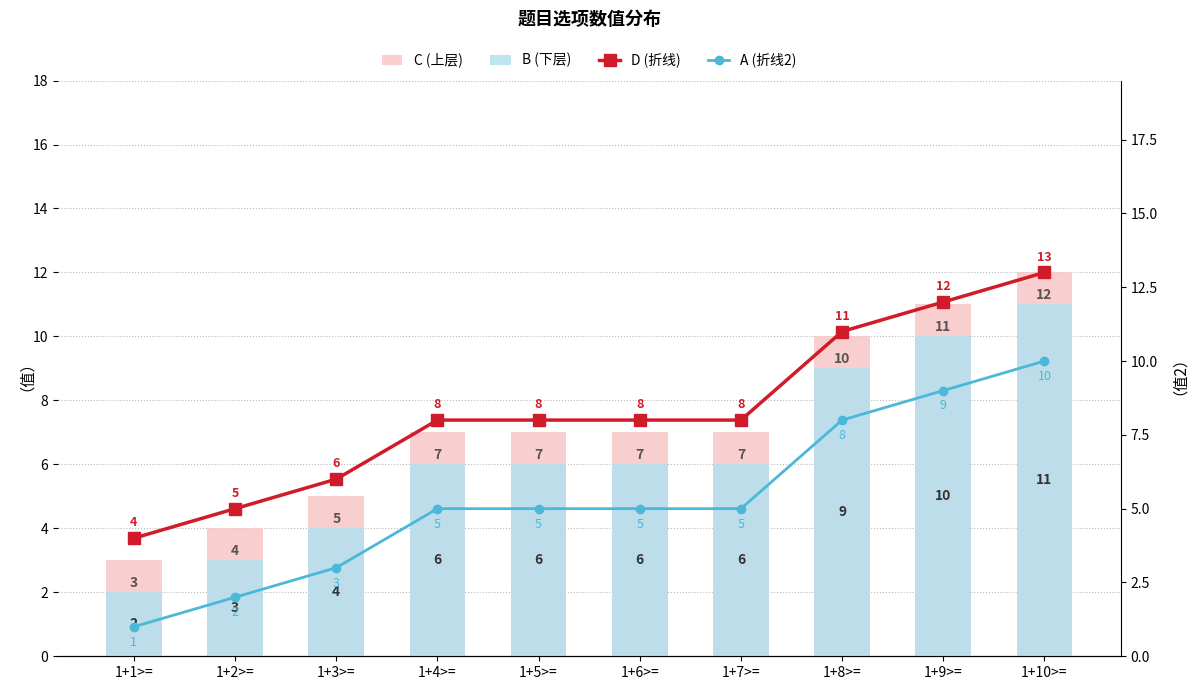

What is the difference between the maximum and minimum values in the A (折线2) series?

9